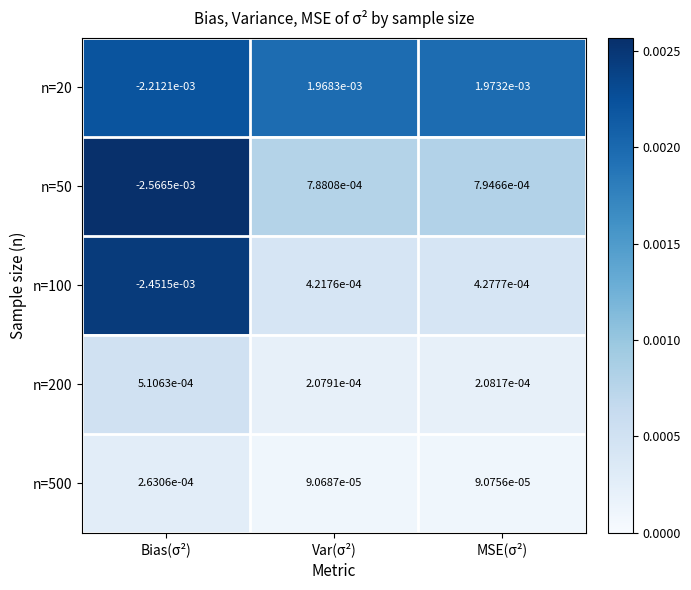

Is the value of n=50 at Bias(σ²) greater than the value of n=200 at Var(σ²)?

No